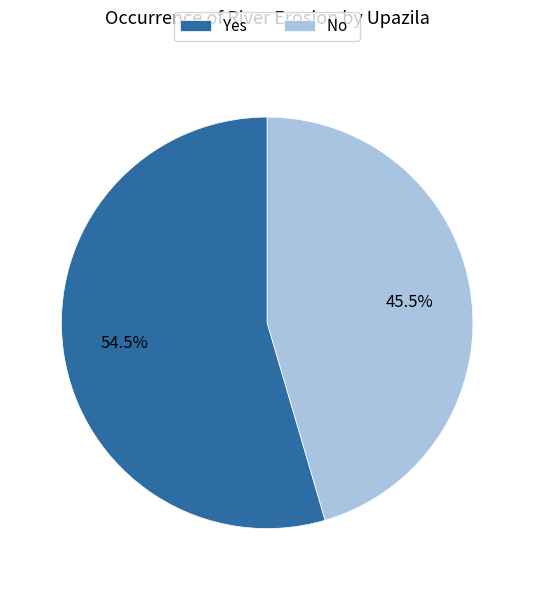

What portion of the pie excludes Yes?

45.5%